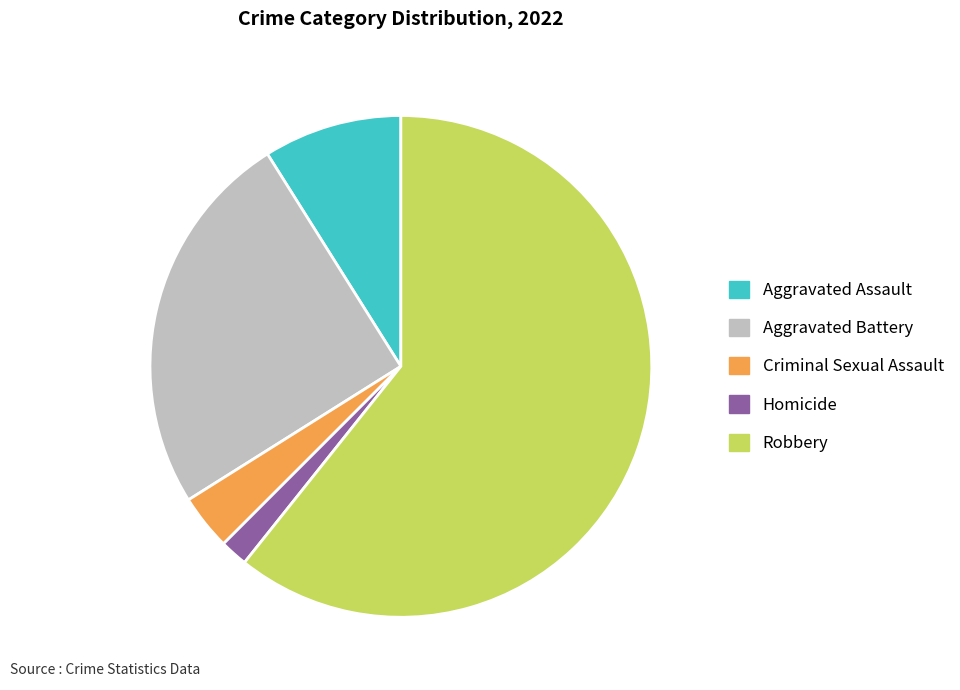

Which slice is the largest?

Robbery